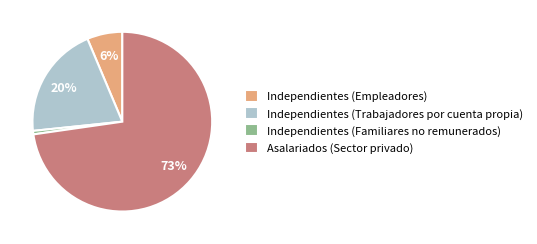

Count the number of slices in the pie.

4